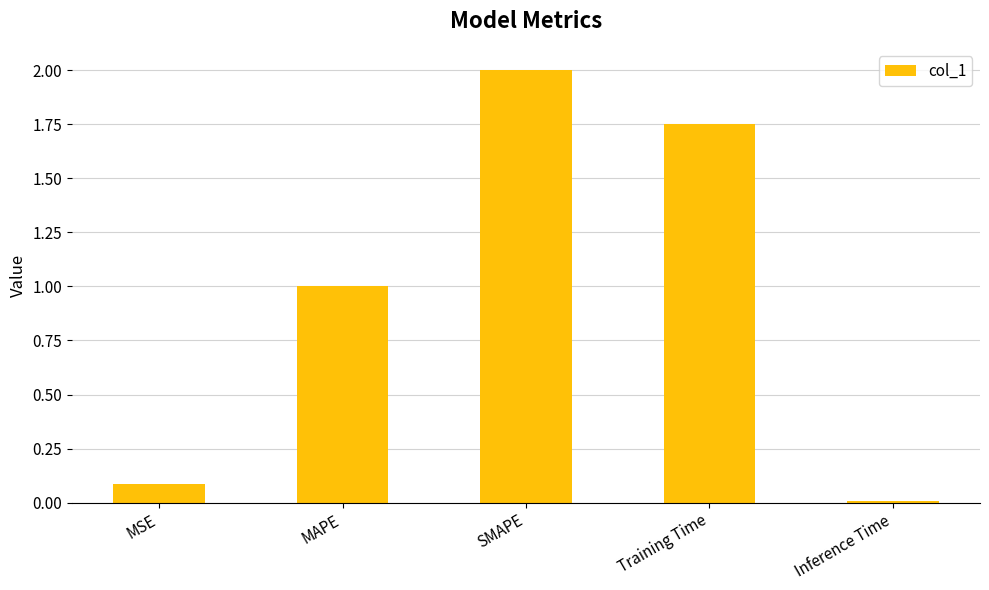

List the labels in order of value, smallest first.

Inference Time, MSE, MAPE, Training Time, SMAPE